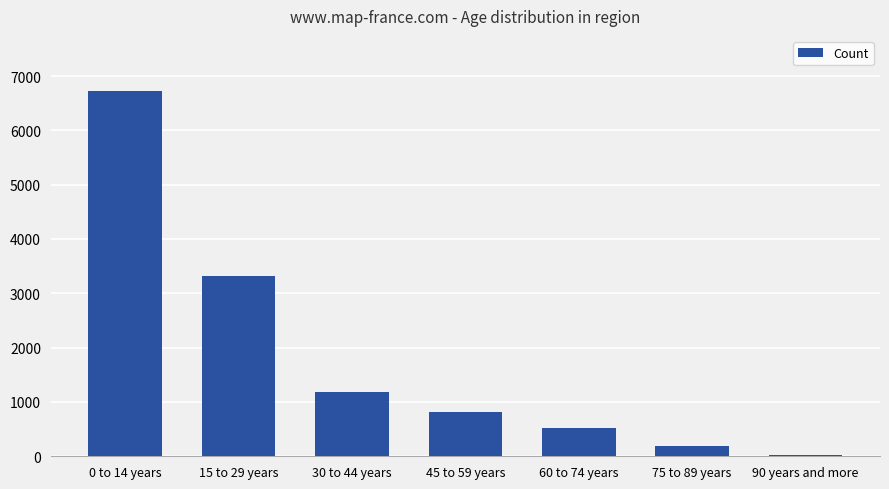

Which category has the lowest value across all series?

90 years and more